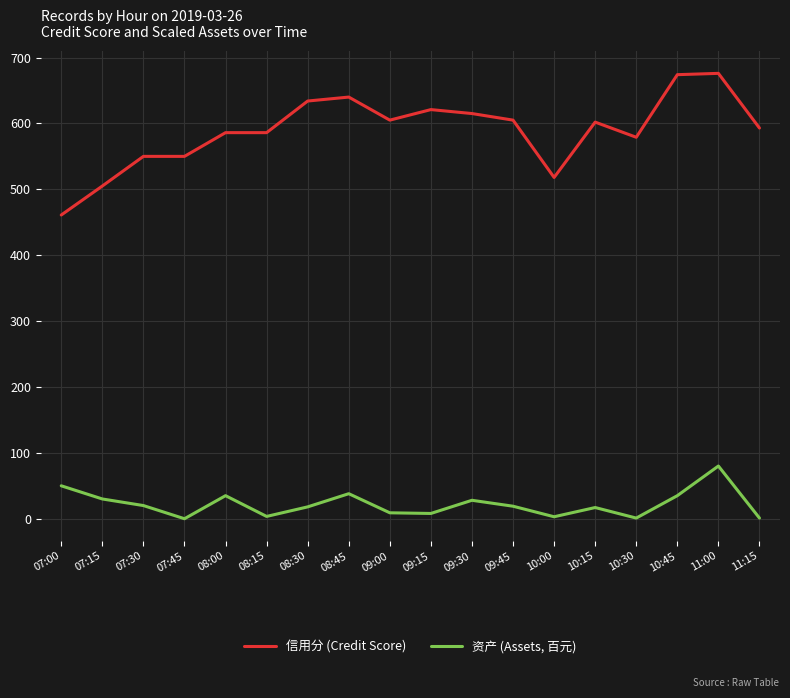

True or false: 资产 (Assets, 百元) has more than 1 interior local peaks.

True